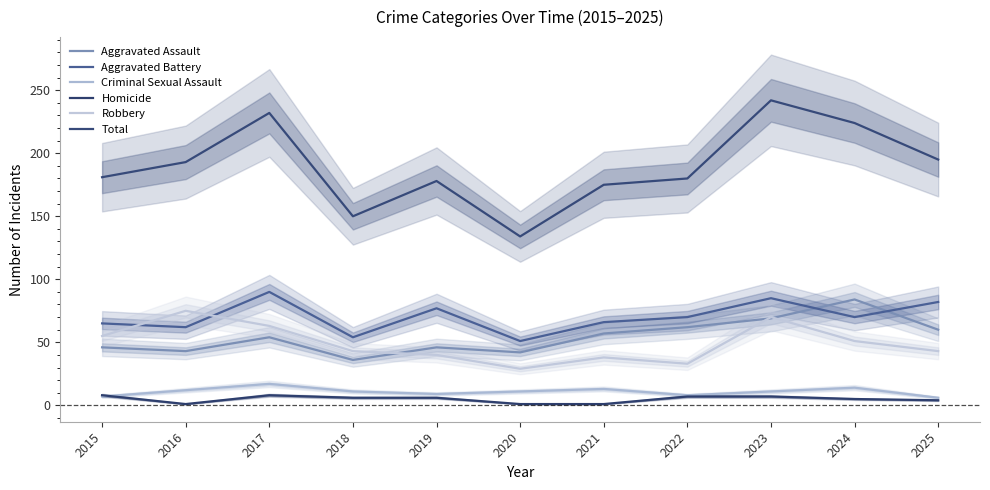

What is the difference between the Aggravated Battery values at 2025 and 2020?

31